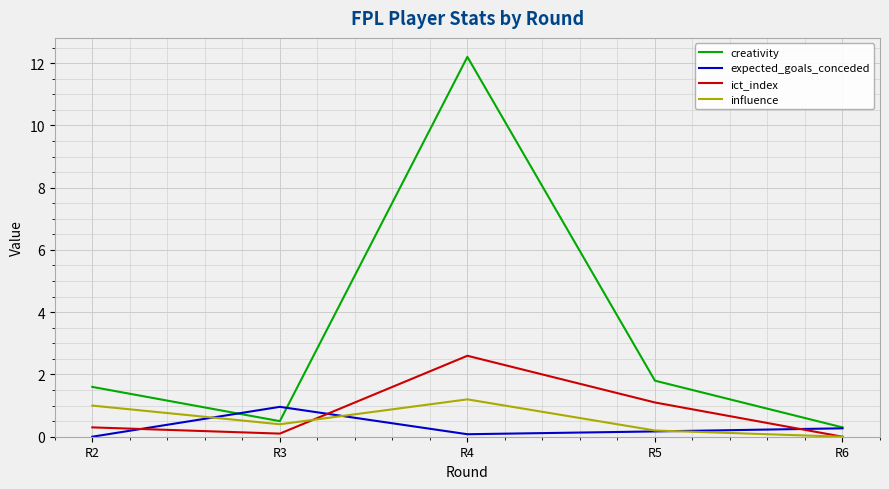

What are all the series names shown in the legend?

creativity, expected_goals_conceded, ict_index, influence